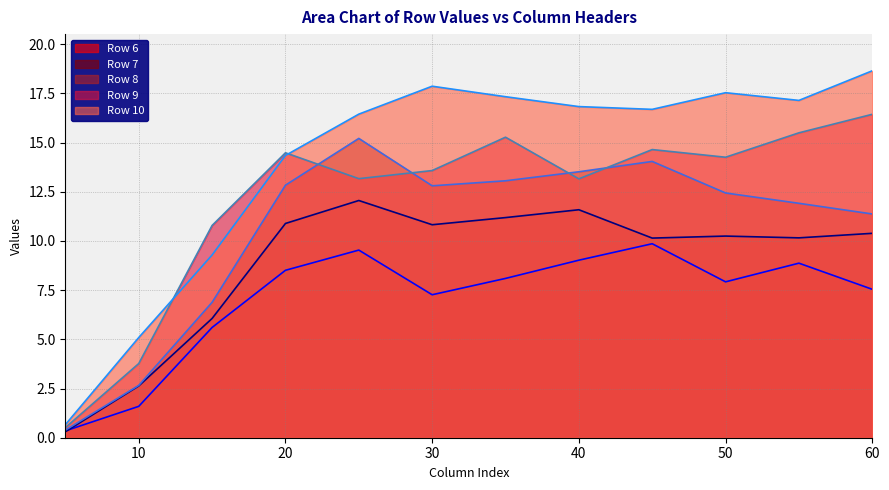

Is it true that Row 8 equals 13.5 at 40?

True